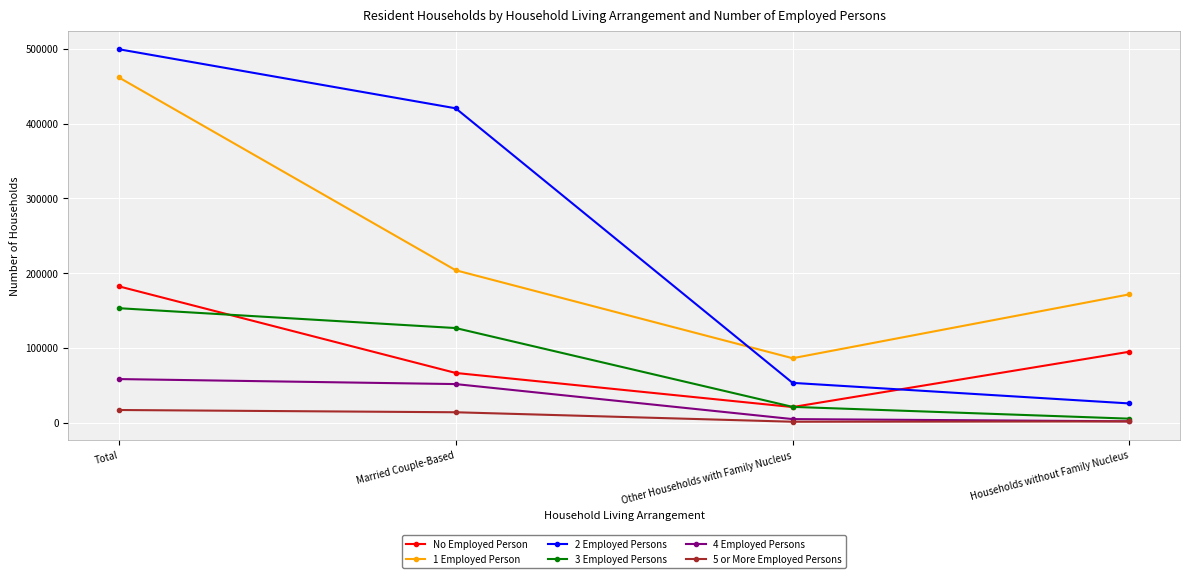

What is the label of the 3rd point from the left?

Other Households with Family Nucleus